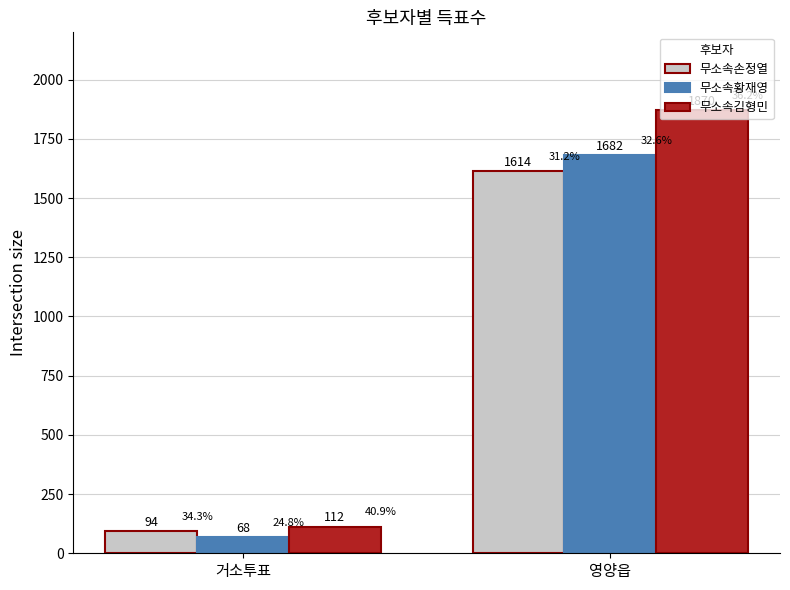

At which label does 무소속황재영 reach its peak?

영양읍